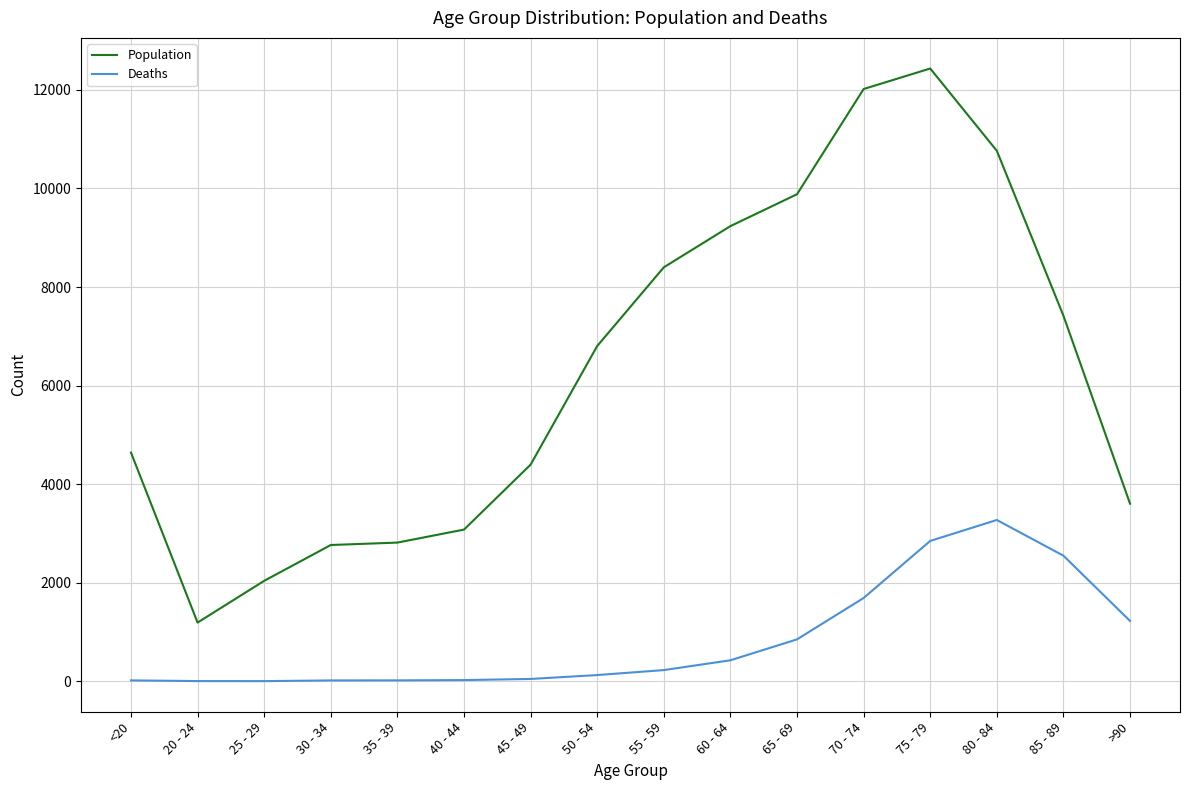

What is the minimum value for Population?

1191